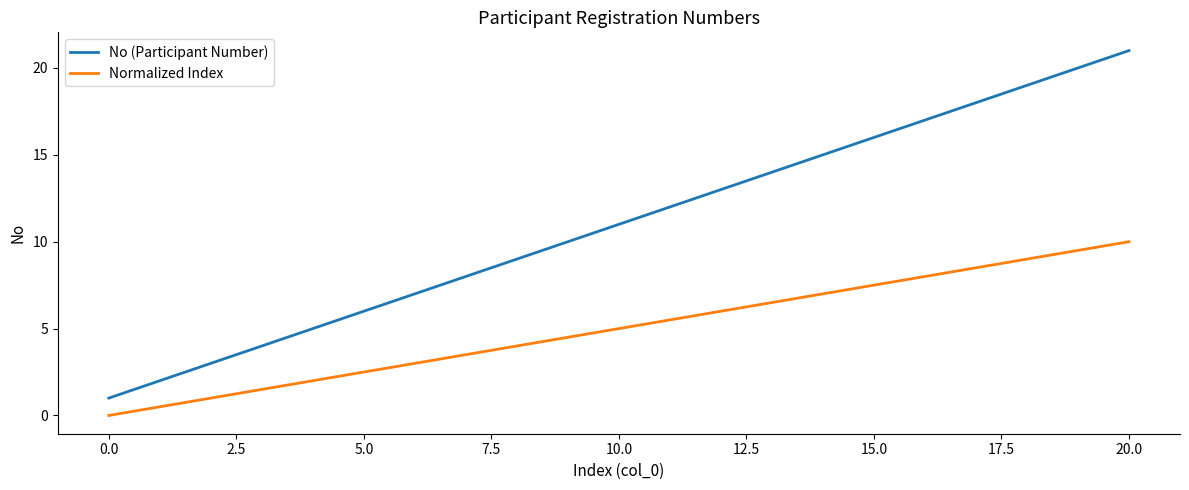

Which series has the largest range (max minus min)?

No (Participant Number)